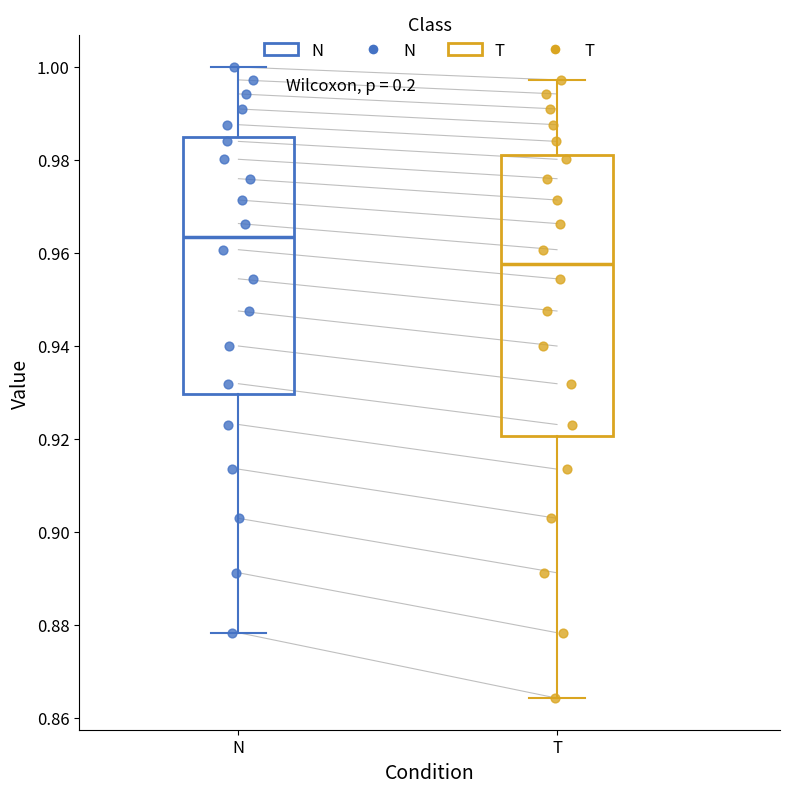

Reading left to right, transcribe this box plot: for each box, give where its median line is, the range the box spans, and where its two whiskers end, as read against the y-axis. The values are not printed on the chart, so give them approximately, as read against the axis.

N: median 0.964, box 0.930 to 0.984, whiskers 0.878 to 1.000
T: median 0.958, box 0.920 to 0.982, whiskers 0.864 to 0.998